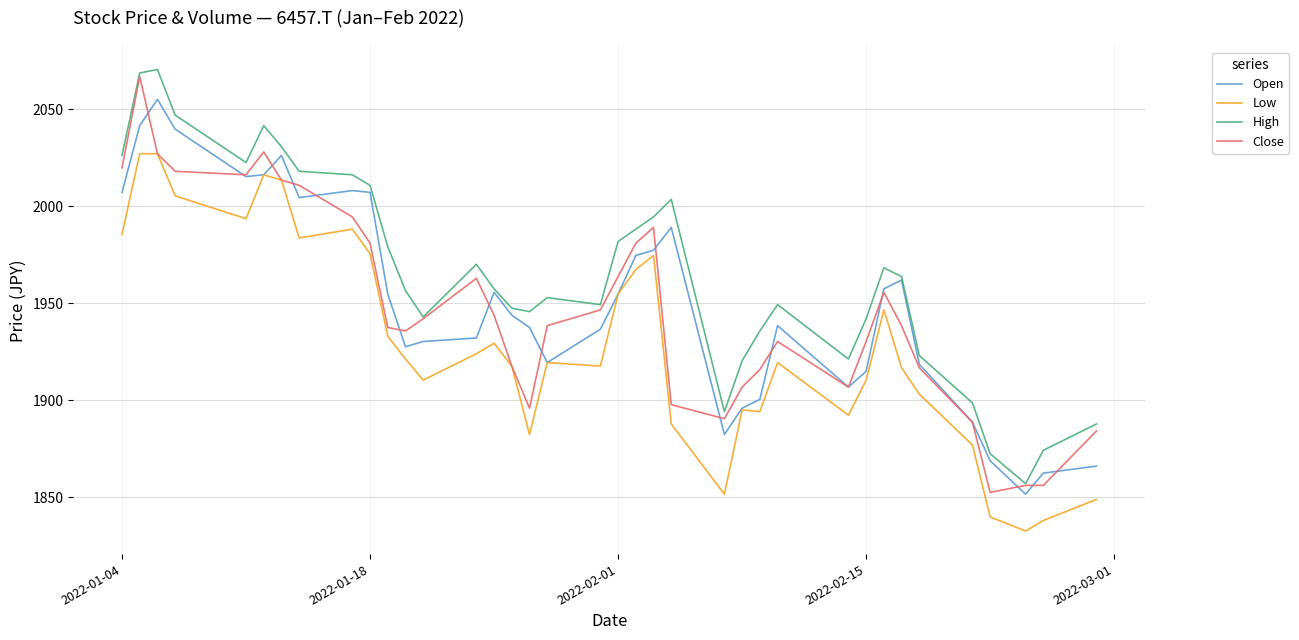

What are all the series names shown in the legend?

Open, Low, High, Close